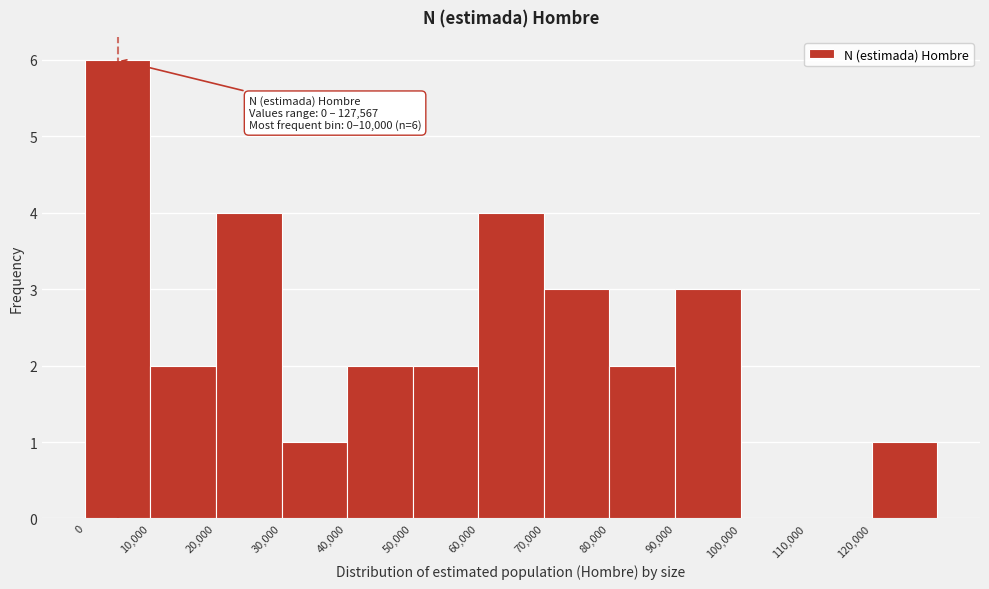

Which range on the x-axis has the tallest bar?

0 to 10000